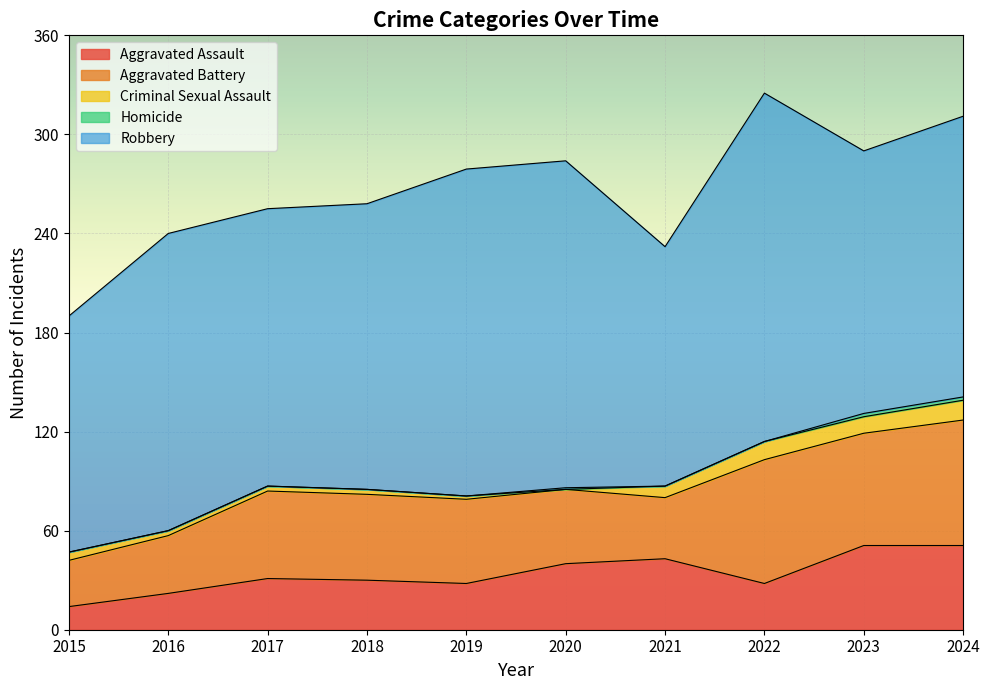

What are all the series names shown in the legend?

Aggravated Assault, Aggravated Battery, Criminal Sexual Assault, Homicide, Robbery